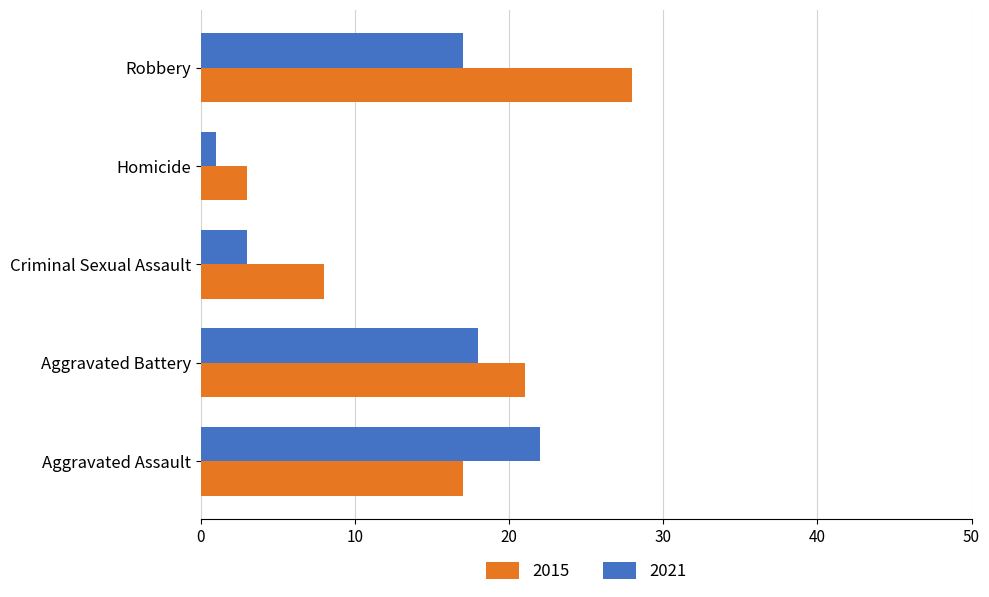

What is the minimum value for 2021?

1